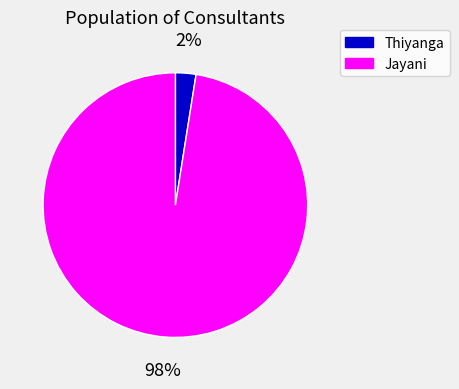

To the nearest percent, what is the combined percentage of Jayani and Thiyanga?

100%